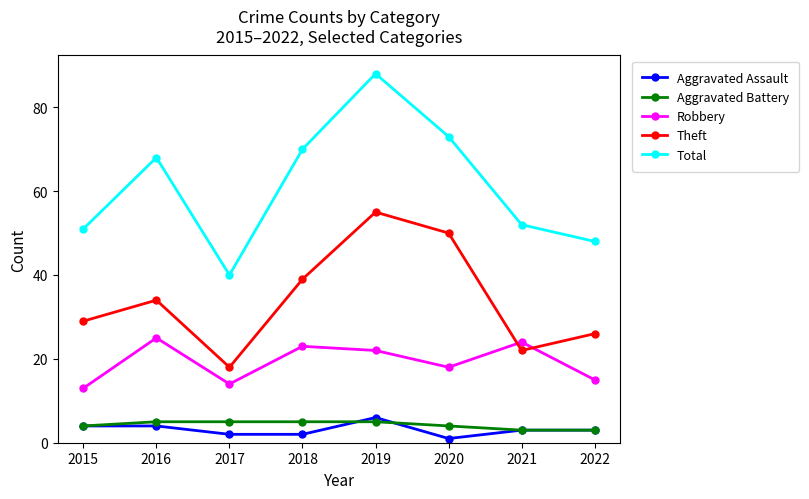

What is the average value of the Total series?

61